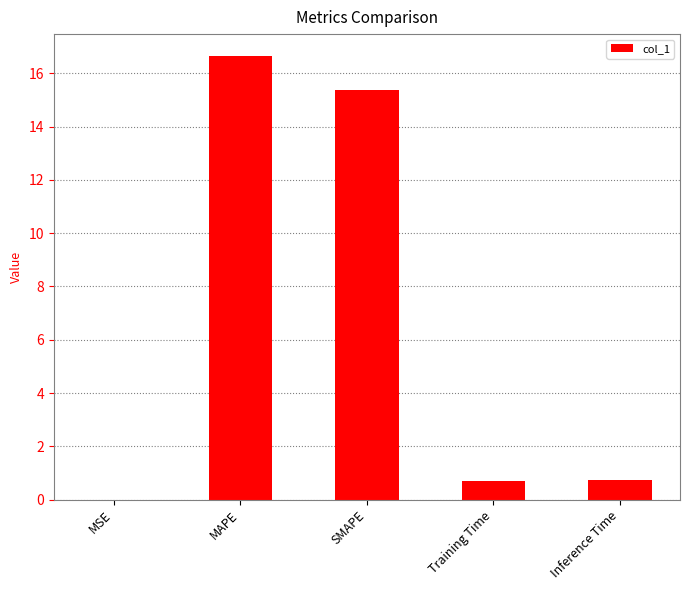

Count the number of categories in the chart.

5